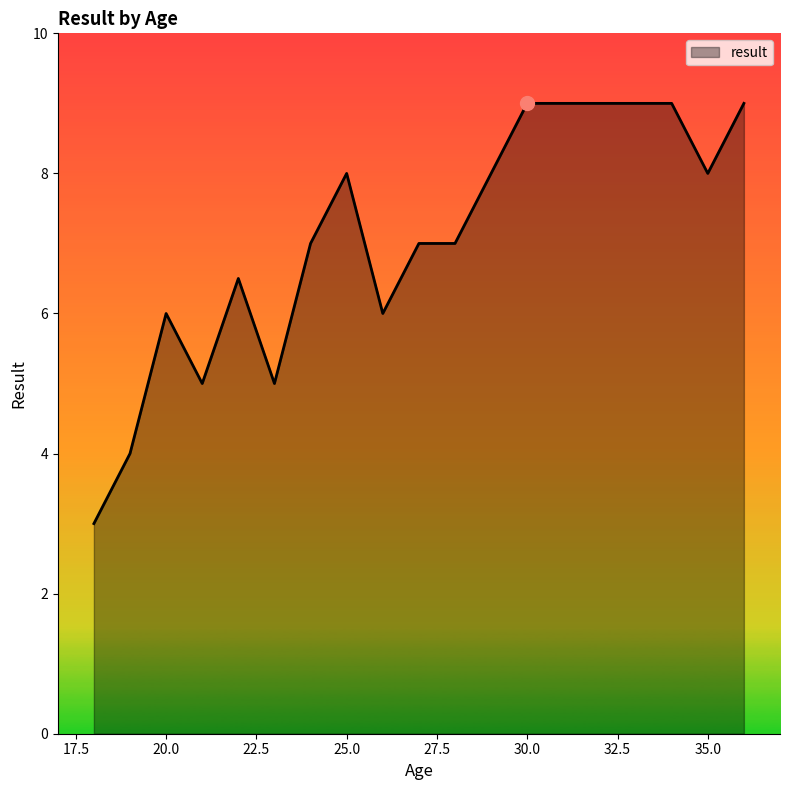

What is the smallest value displayed?

3.0